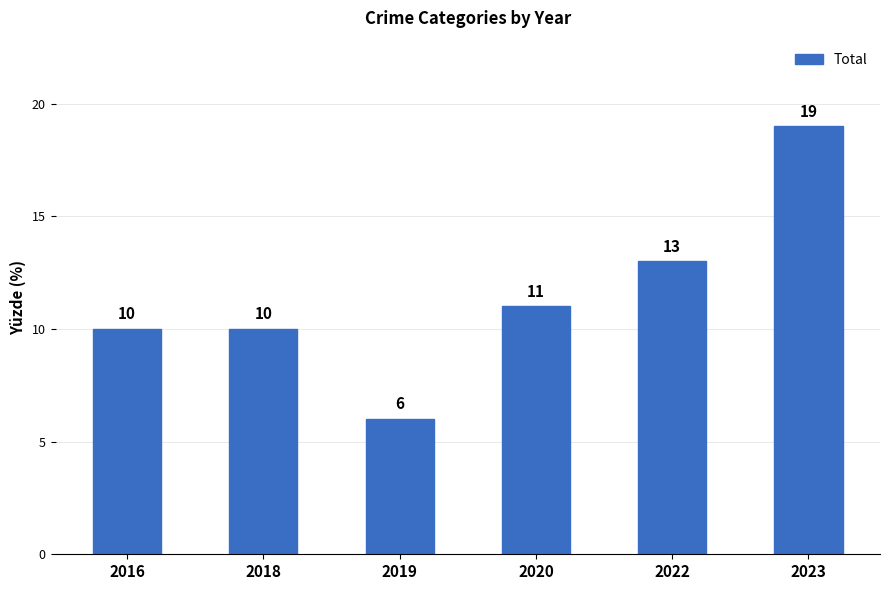

Is it true that the value at 2023 is 19?

True